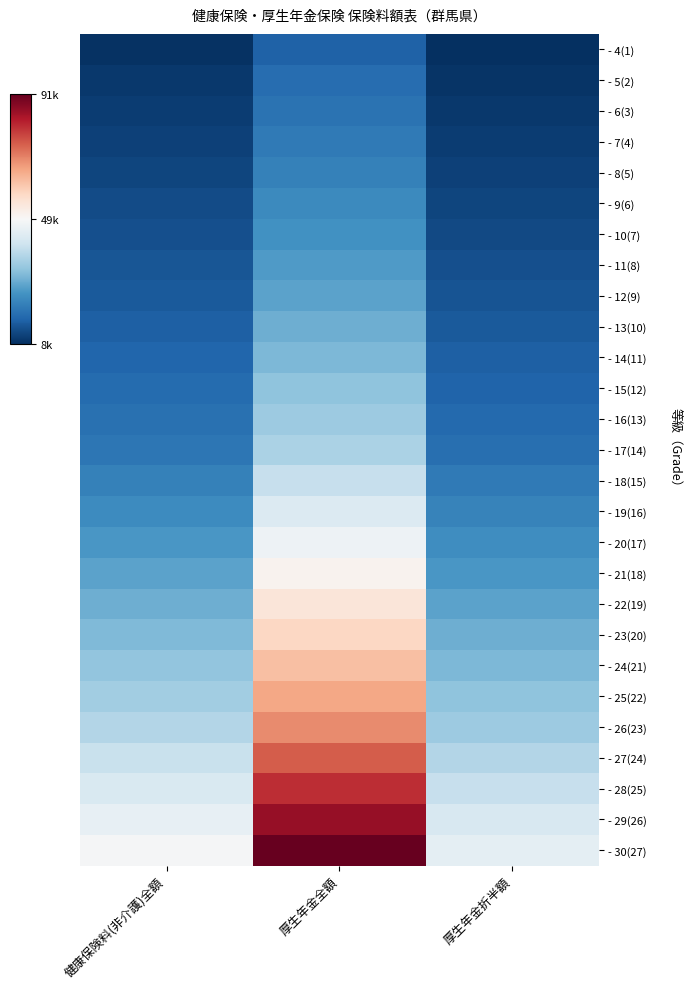

At 健康保険料(非介護)全額, list the series in order from smallest to largest.

- 4(1), - 5(2), - 6(3), - 7(4), - 8(5), - 9(6), - 10(7), - 11(8), - 12(9), - 13(10), - 14(11), - 15(12), - 16(13), - 17(14), - 18(15), - 19(16), - 20(17), - 21(18), - 22(19), - 23(20), - 24(21), - 25(22), - 26(23), - 27(24), - 28(25), - 29(26), - 30(27)